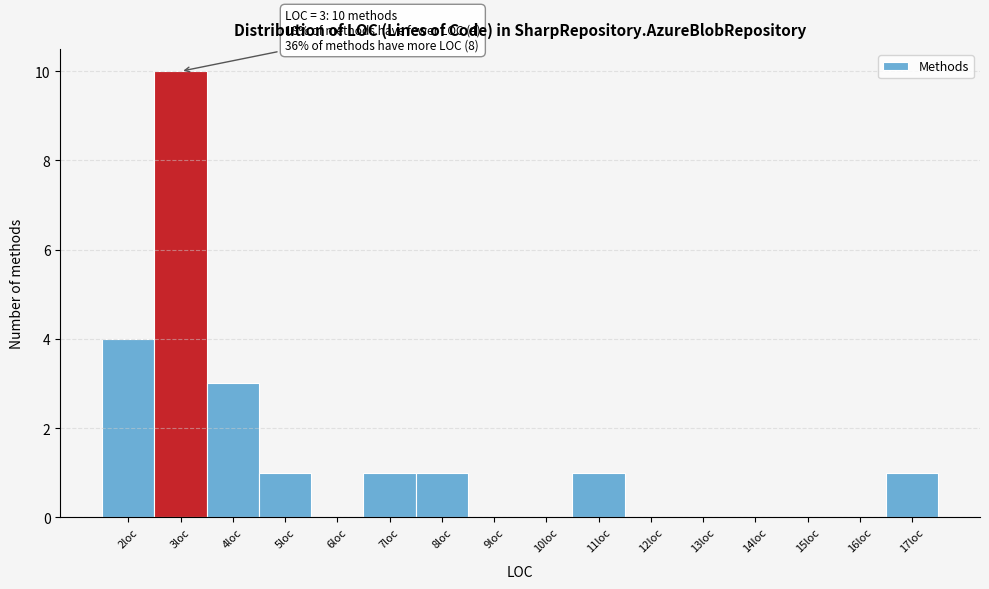

Over which range of the x-axis is the bar tallest?

2.5 to 3.5